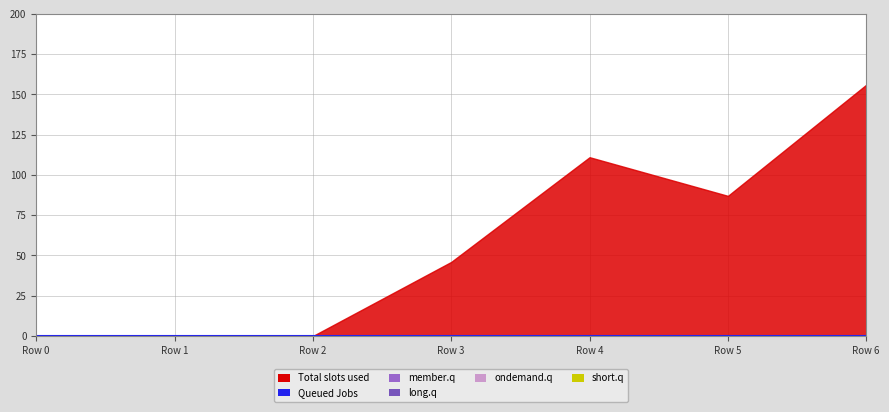

Between 2 and 4, which series saw the biggest shift?

Total slots used